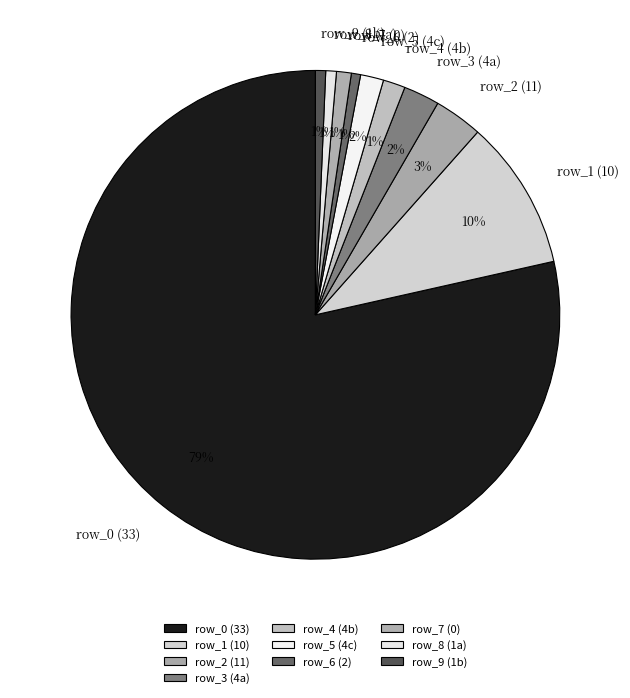

Which slice represents more than half of the pie?

row_0 (33)